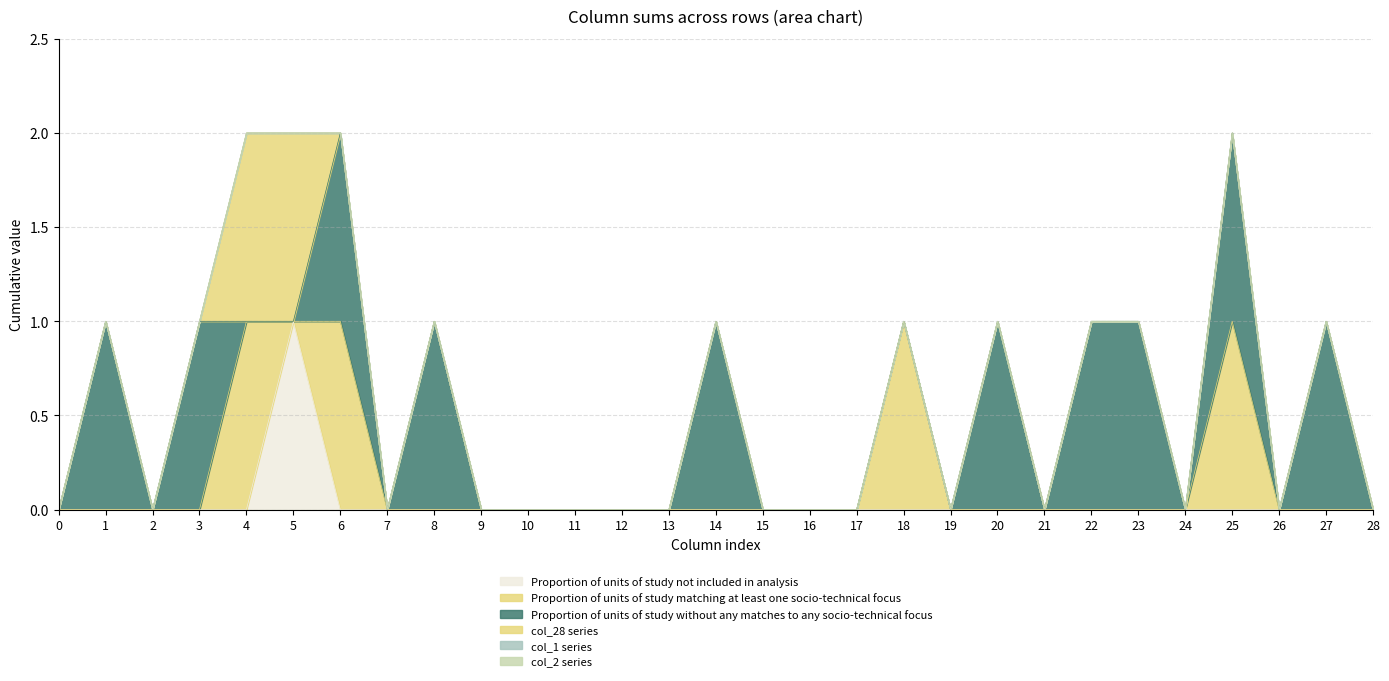

Is the value of col_3 at 7 greater than the value of col_4 at 20?

No